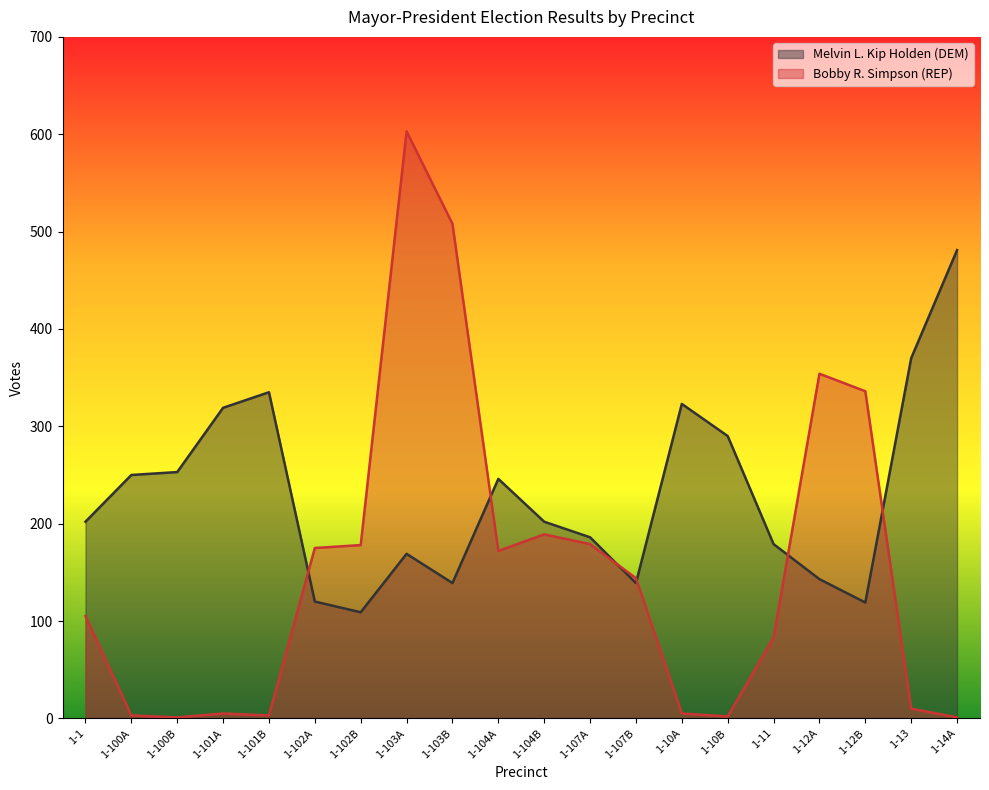

How many lines are shown in the chart?

2